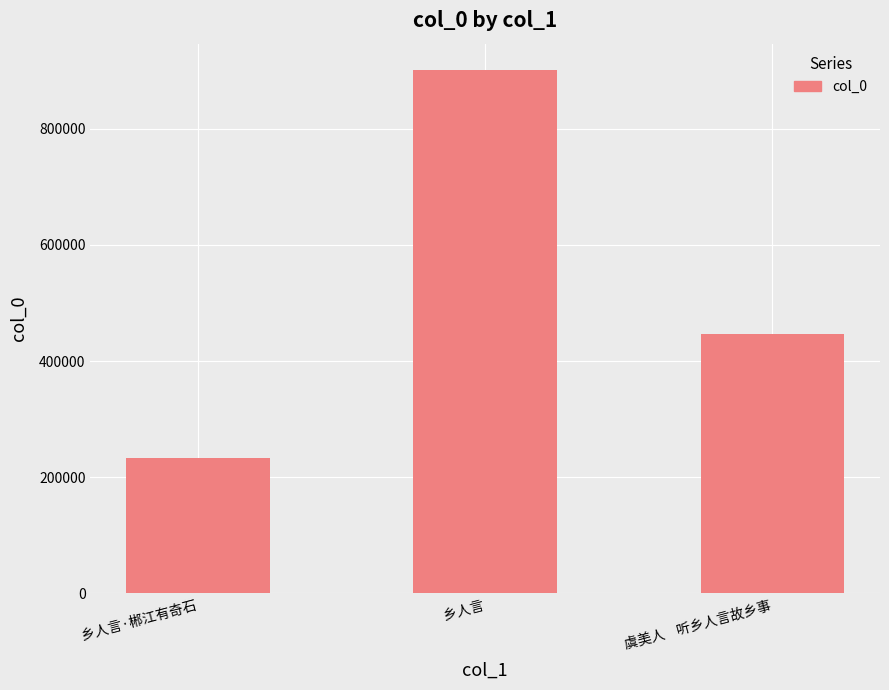

What is the minimum value shown in the chart?

233018